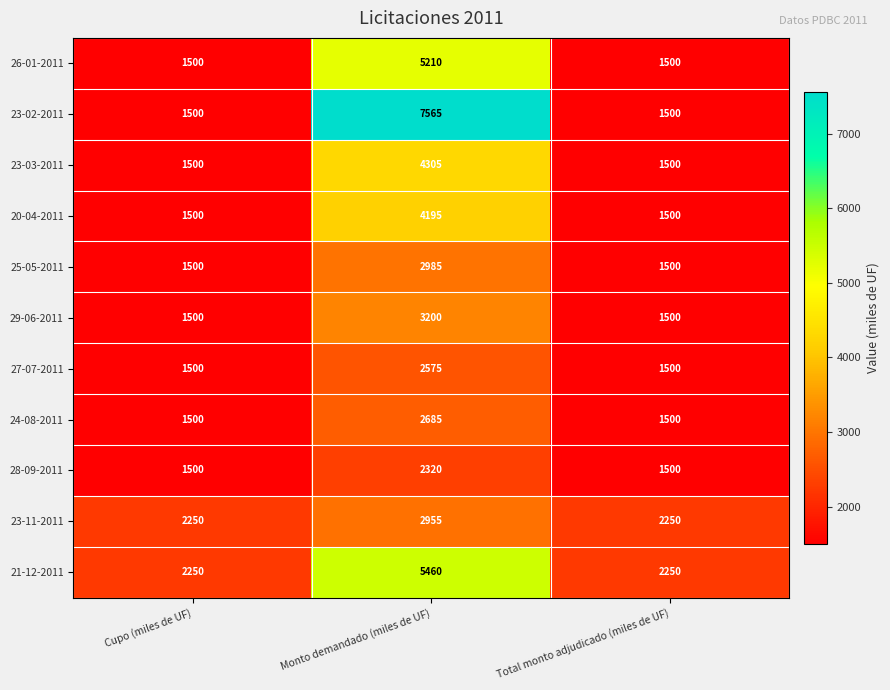

Which series has the largest range (max minus min)?

23-02-2011